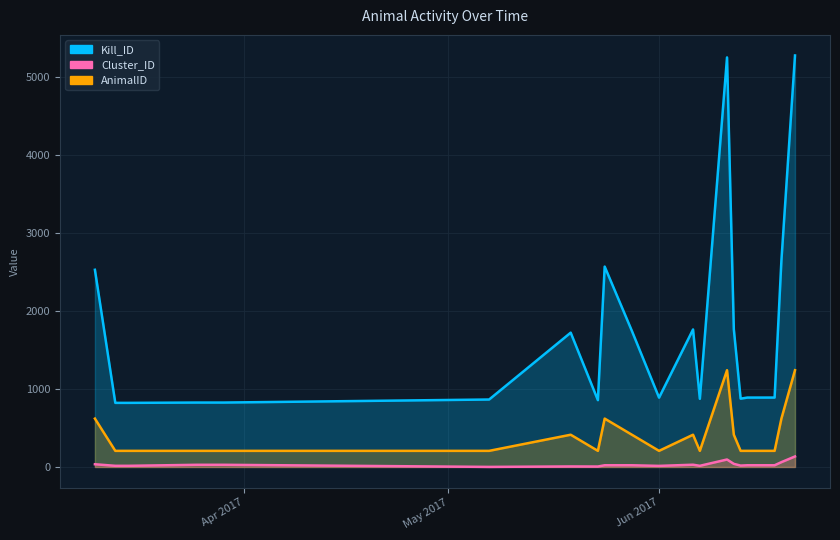

List the series in order of their peak value, lowest first.

Cluster_ID, AnimalID, Kill_ID